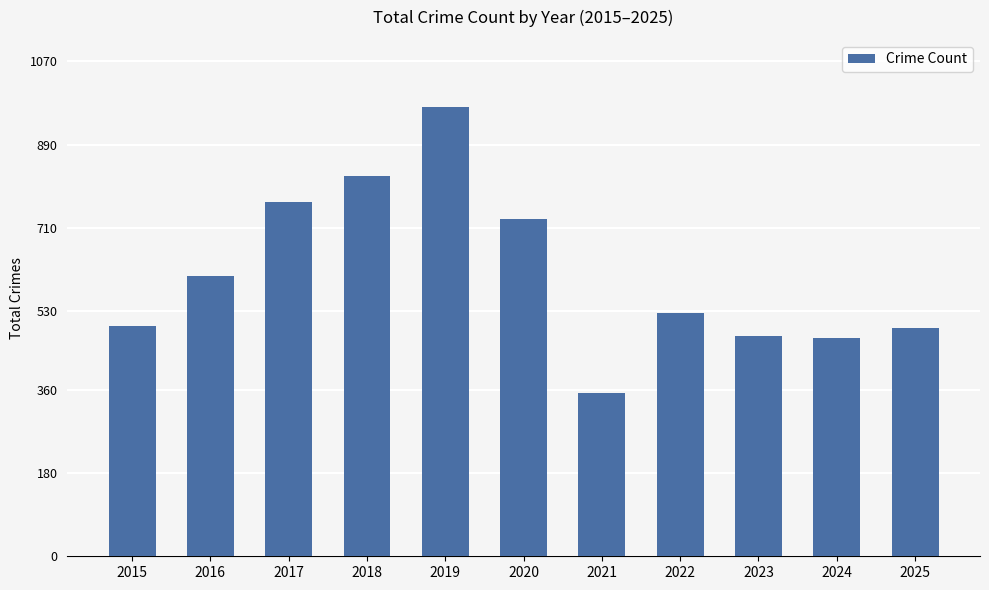

What is the difference between the second highest and minimum values?

471